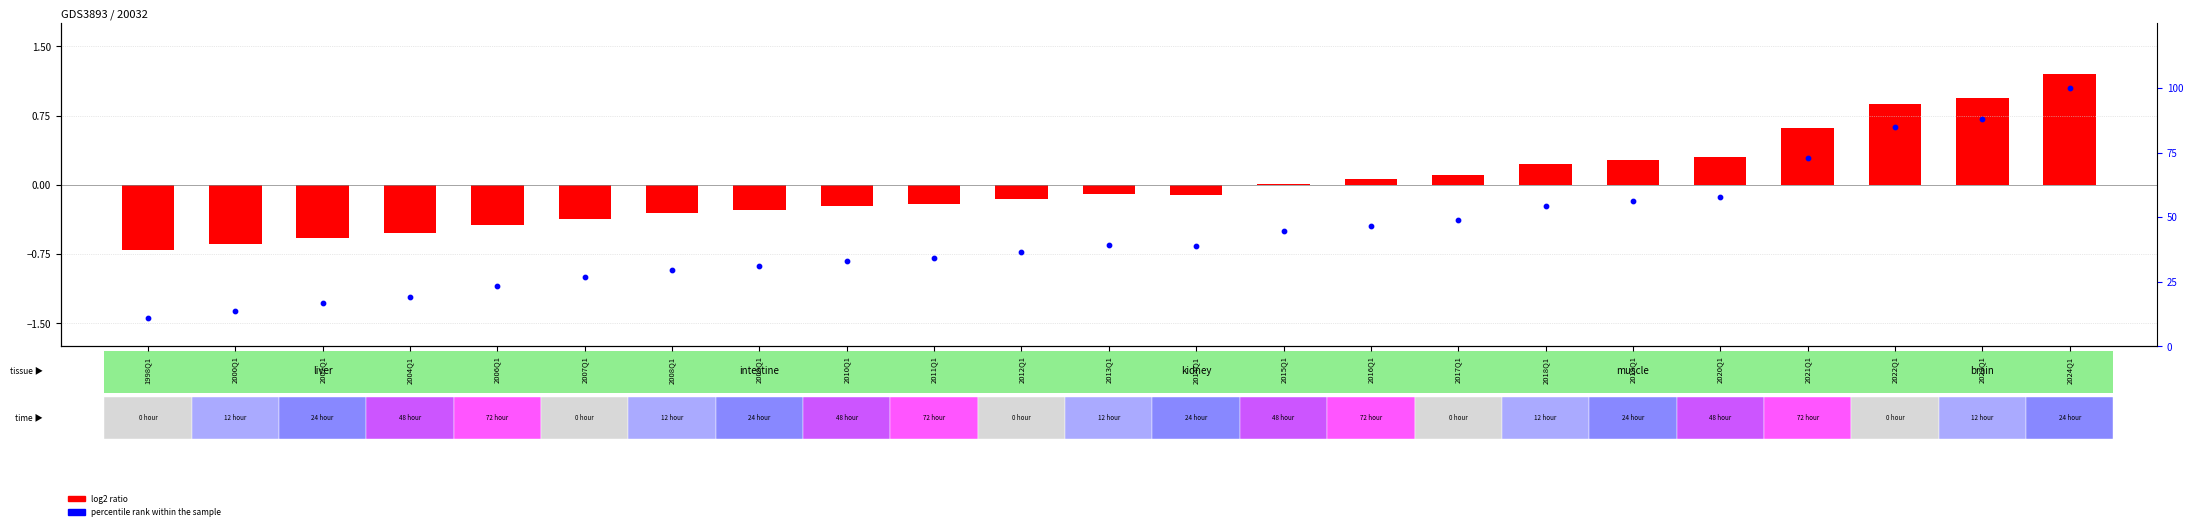

At which category is the sum across all series the highest?

2024Q1